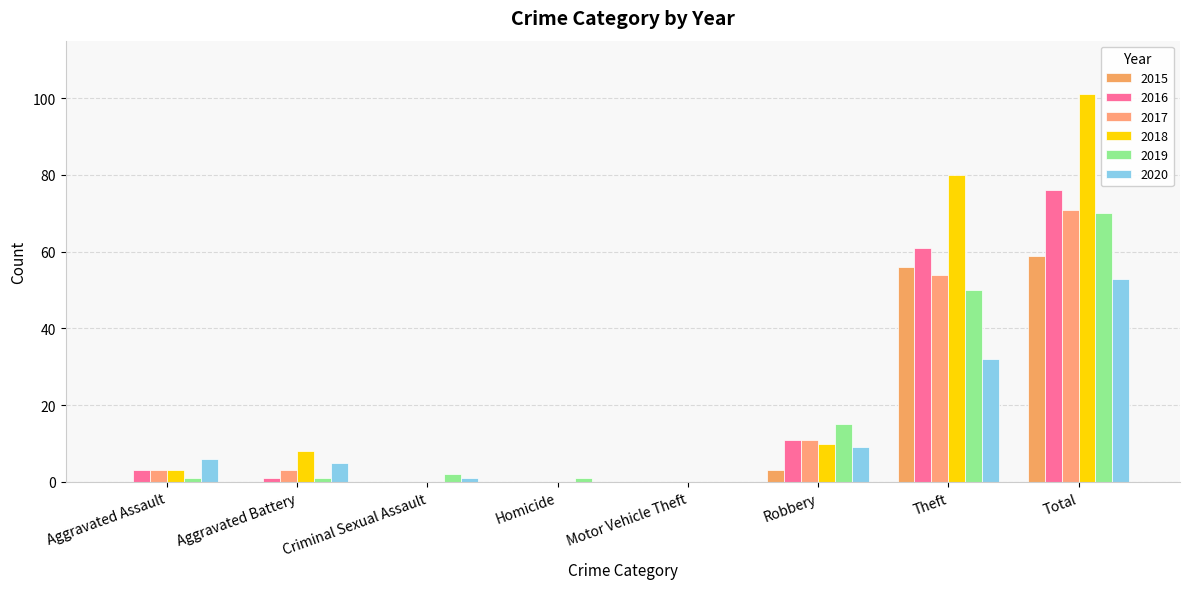

At how many categories does at least one series exceed 86?

1